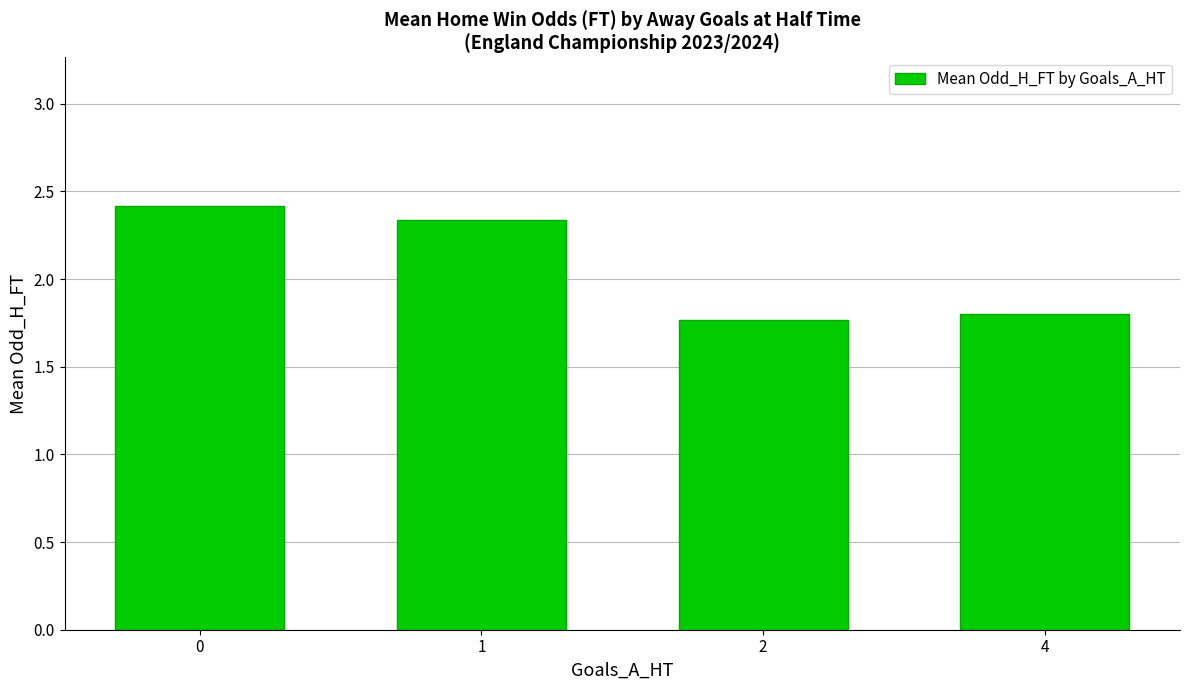

At which category does the chart reach its minimum across all series?

2